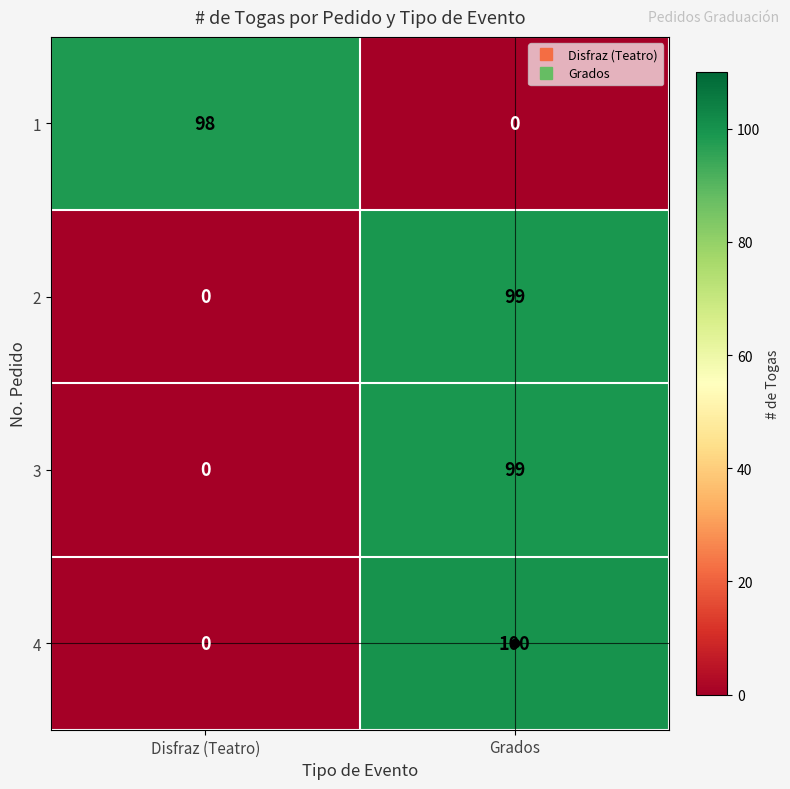

Which category has the highest value across all series?

Grados